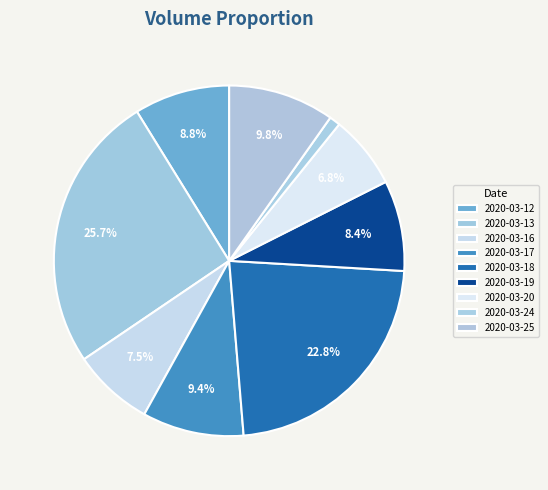

Approximately how many times larger is the value at 2020-03-24 compared to 2020-03-20?

0.1